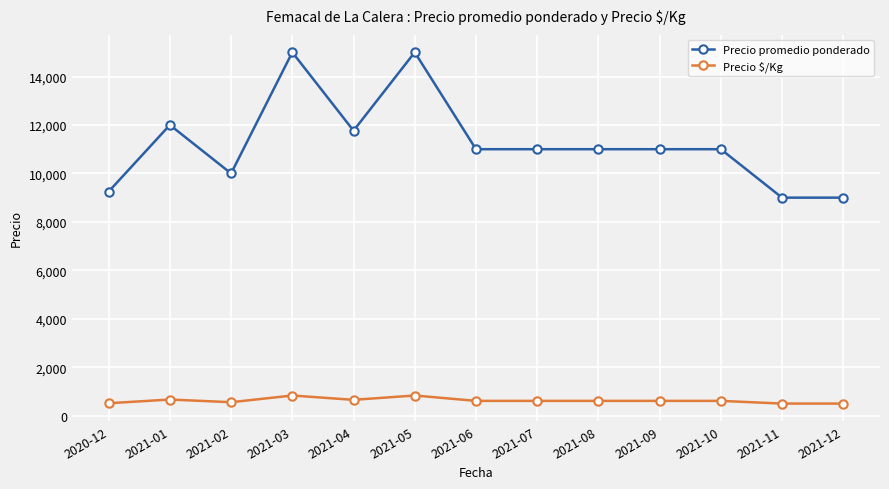

What is the greatest value displayed?

15000